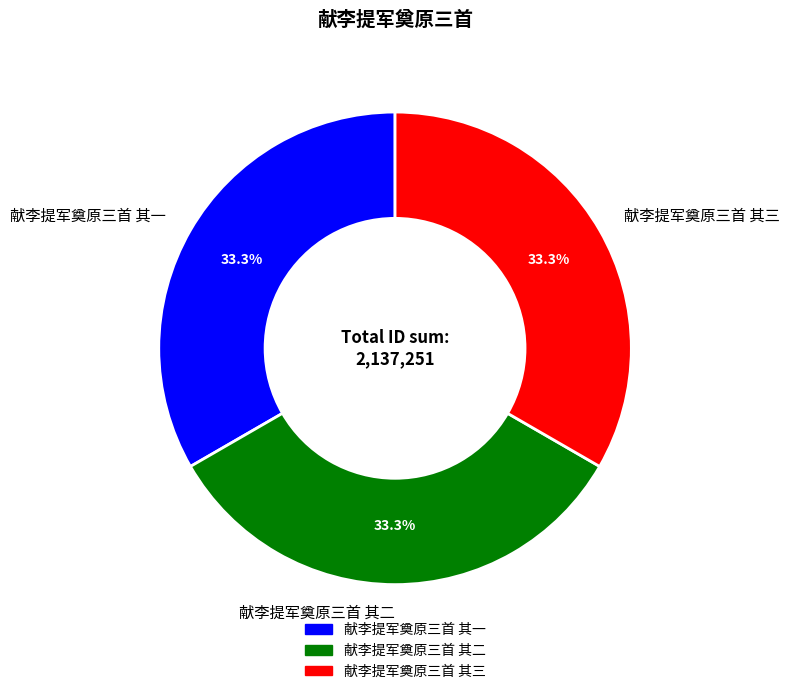

What is the ratio of the value at 献李提军奠原三首 其一 to the value at 献李提军奠原三首 其三?

1.0